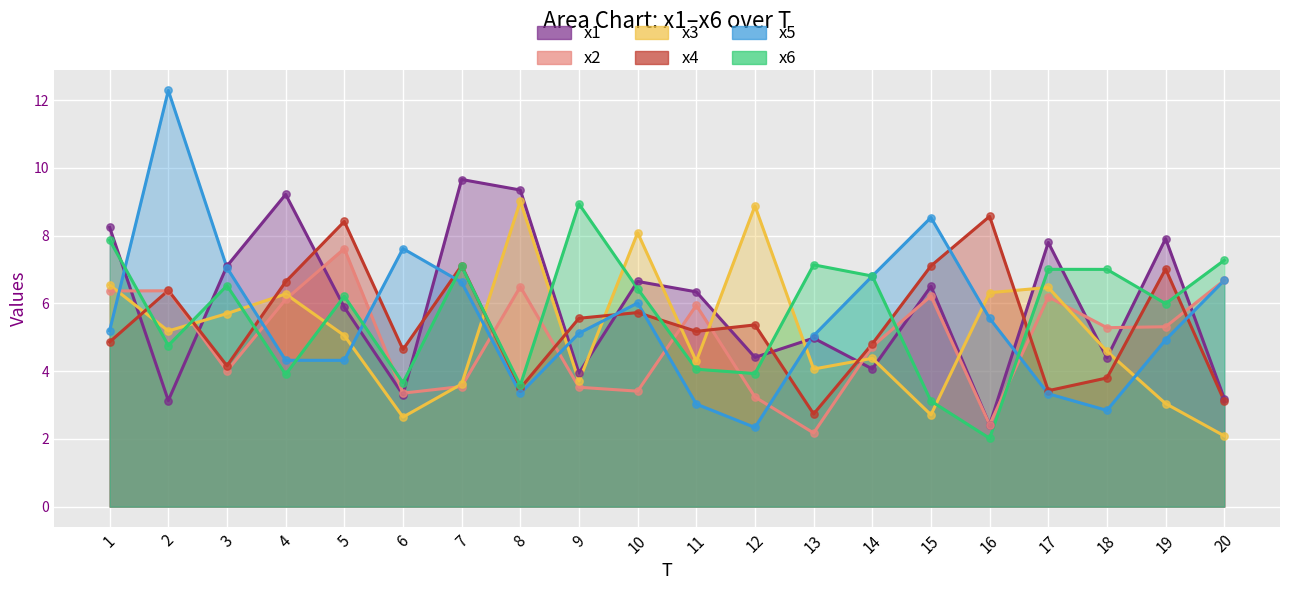

Which series reaches the maximum Y coordinate?

x5